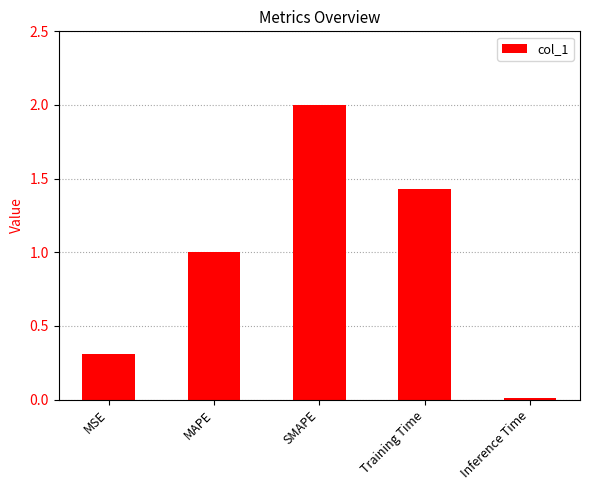

List the labels in order of value, largest first.

SMAPE, Training Time, MAPE, MSE, Inference Time